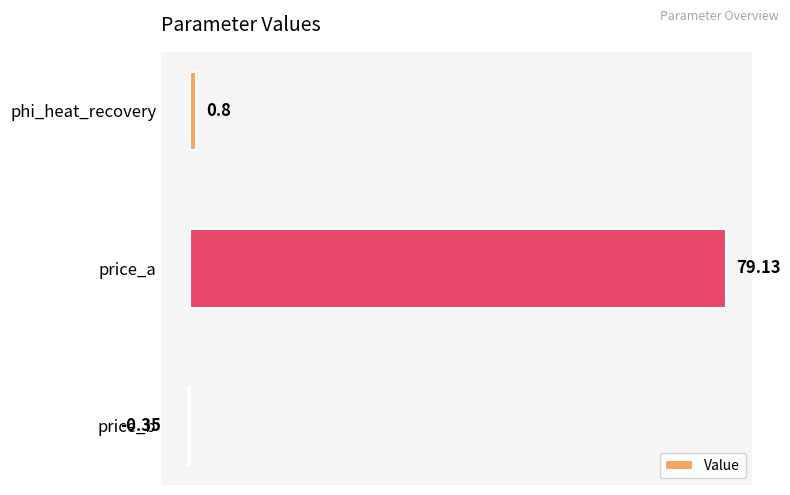

What is the average value?

26.5